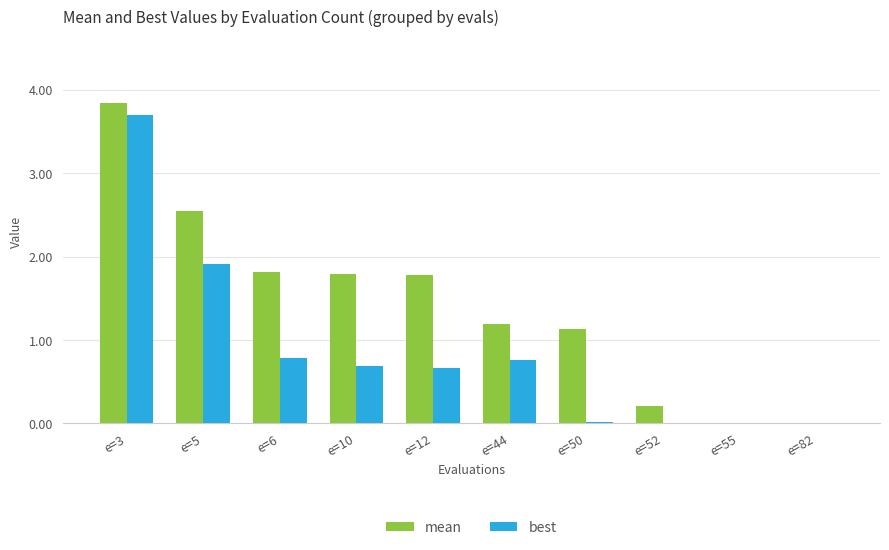

The value of best at e=3 is 1.5. True or false?

False